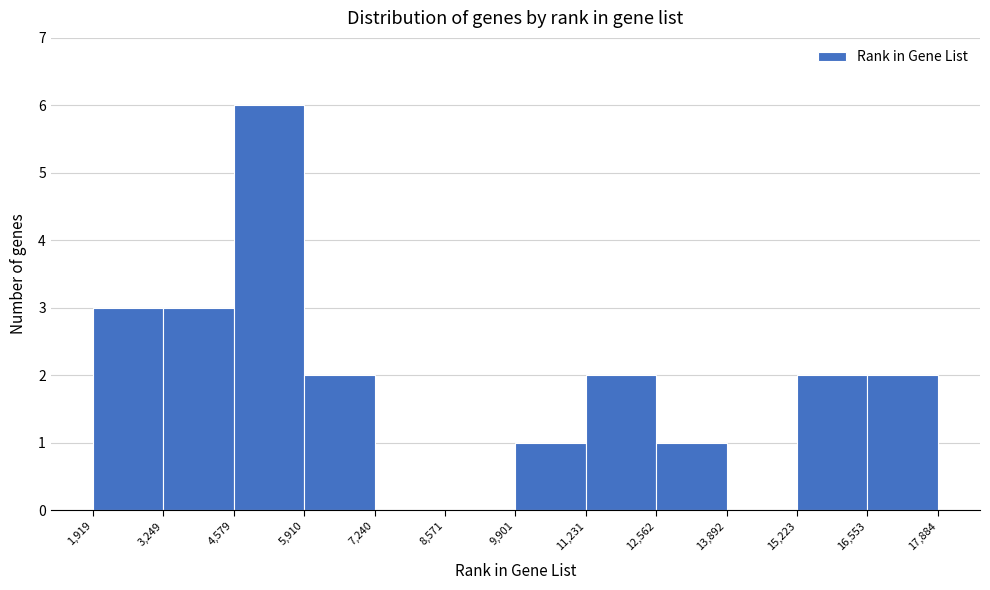

Reading left to right, transcribe this chart: for each bar, give the range it covers on the x-axis and its height. The values are not printed on the chart, so give them approximately, as read against the axis.

1,919 to 3,249: 3
3,249 to 4,579: 3
4,579 to 5,910: 6
5,910 to 7,240: 2
7,240 to 8,571: 0
8,571 to 9,901: 0
9,901 to 11,231: 1
11,231 to 12,562: 2
12,562 to 13,892: 1
13,892 to 15,223: 0
15,223 to 16,553: 2
16,553 to 17,884: 2